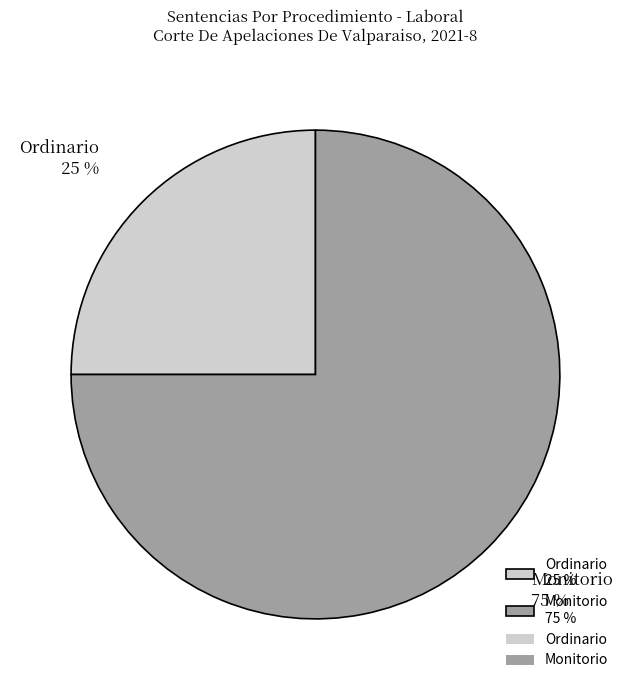

How many segments does this pie chart have?

2